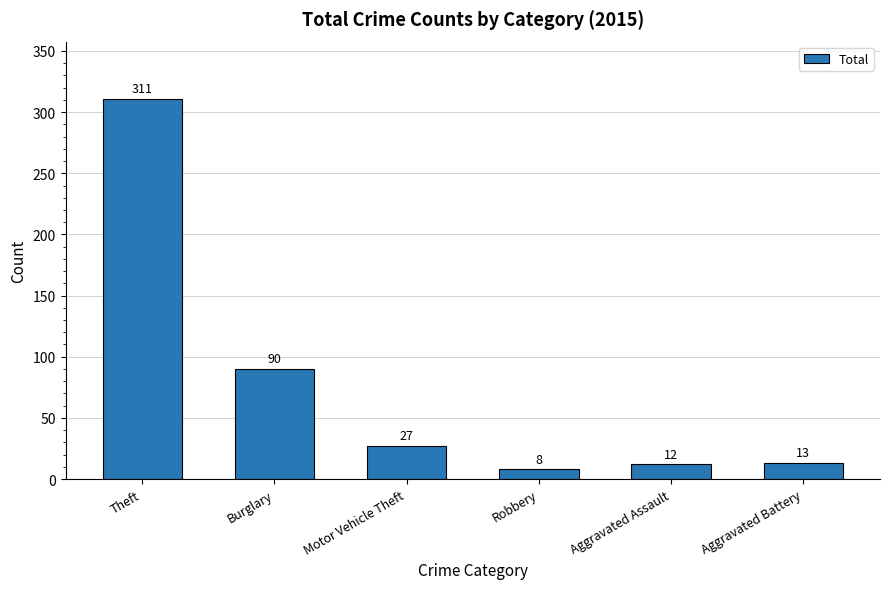

Reading right to left, what are all the values shown in this chart?

13	12	8	27	90	311